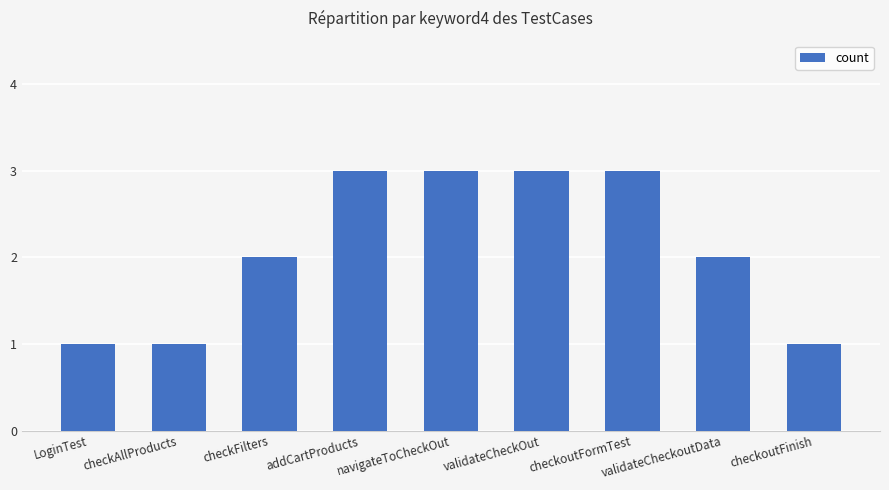

What is the label of the 1st bar from the left?

LoginTest